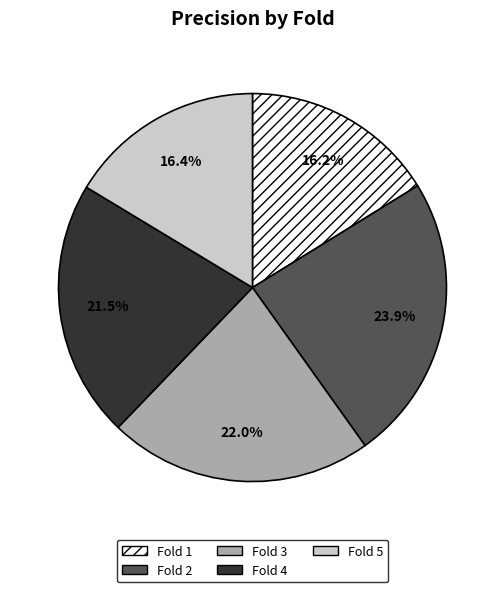

Which slice is the largest?

Fold 2